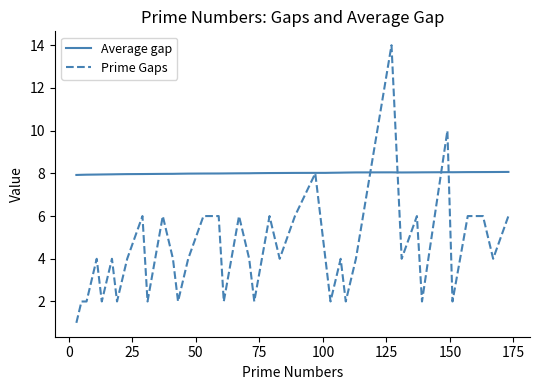

Is this an area chart (filled region under the line)?

No